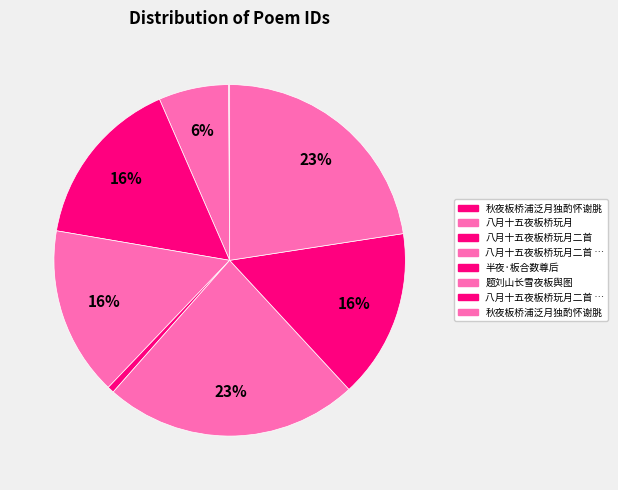

Which category has the biggest portion of the pie?

题刘山长雪夜板舆图